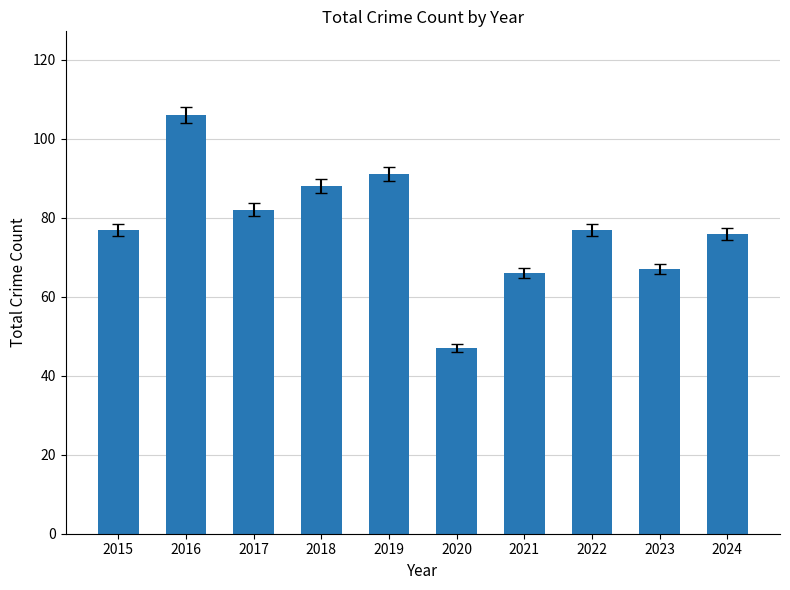

Reading left to right, what are all the values shown in this chart?

77	106	82	88	91	47	66	77	67	76